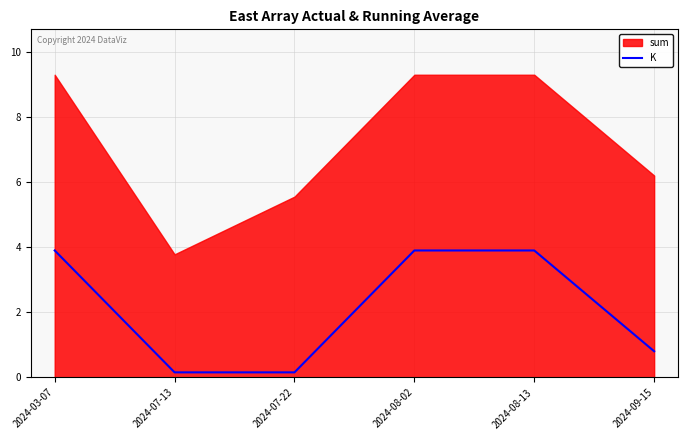

Which category has the lowest value across all series?

2024-07-13